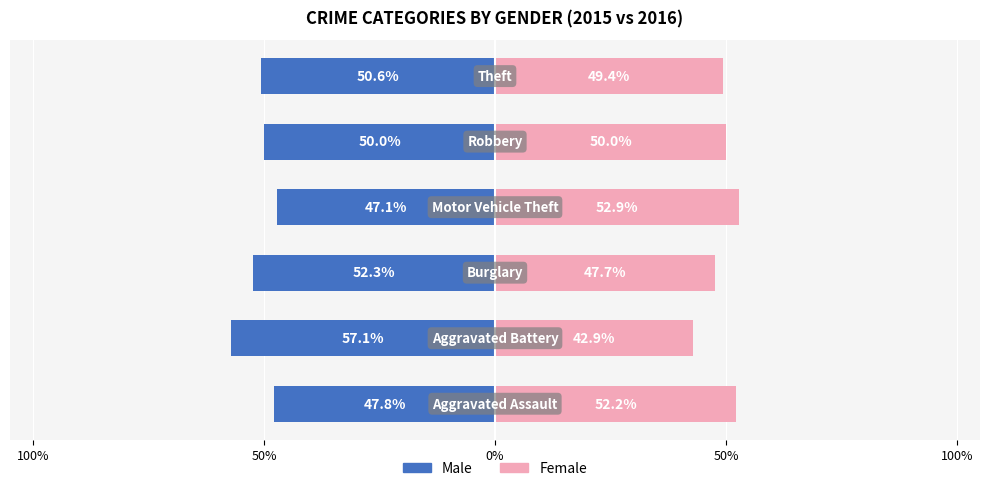

What is the difference between the second highest and second lowest values in the Female series?

4.5